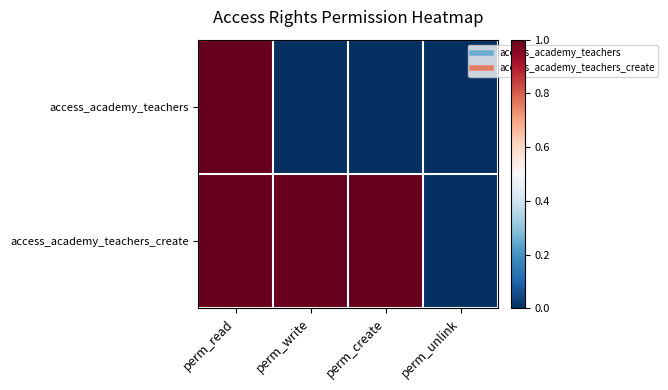

Between perm_create and perm_unlink, which is larger?

perm_create